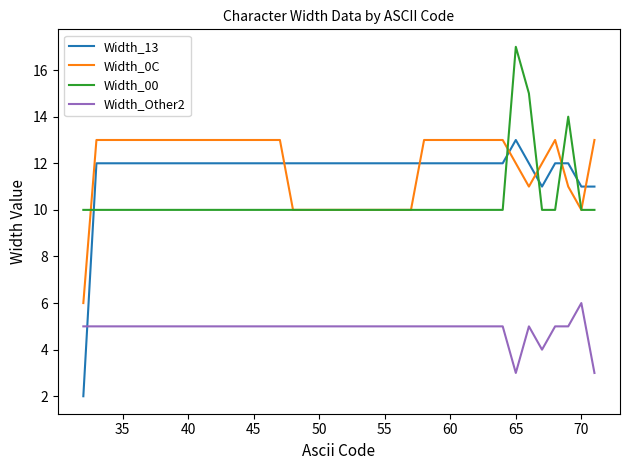

How many lines are shown in the chart?

4